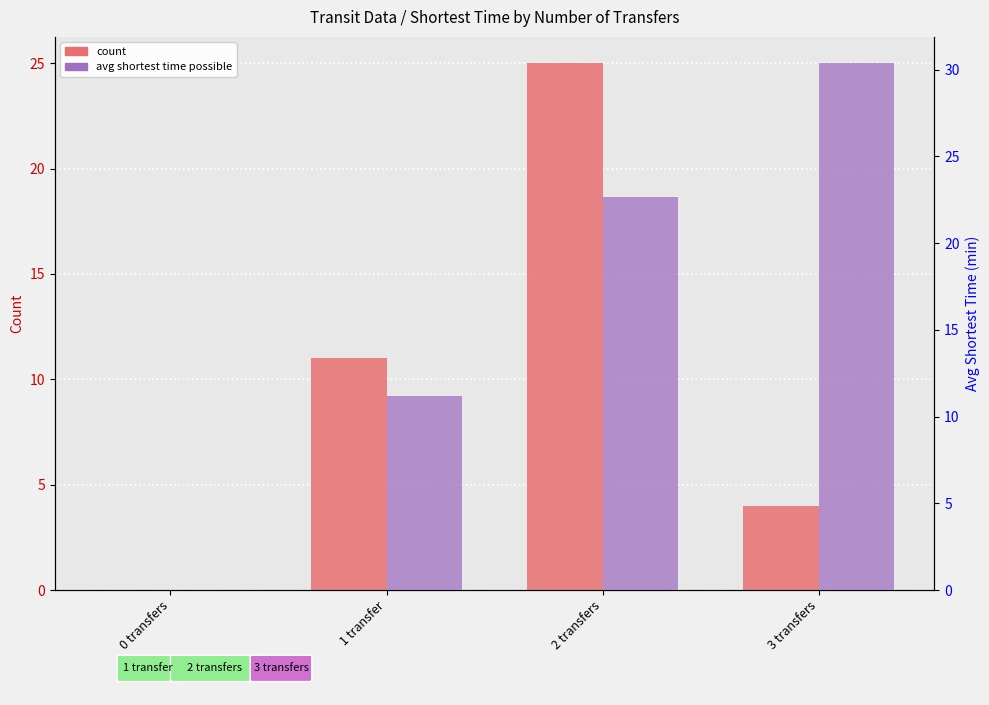

Does the chart contain stacked bars?

No